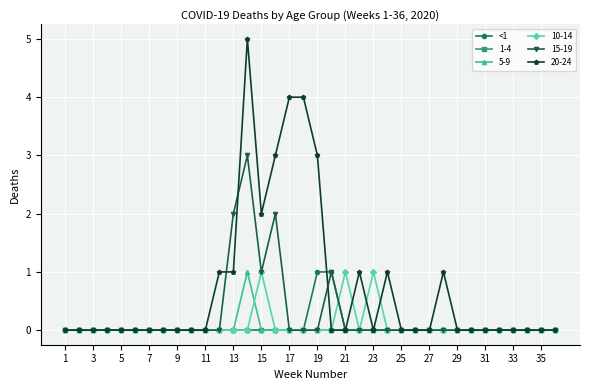

Which series has the largest total across all categories?

20-24